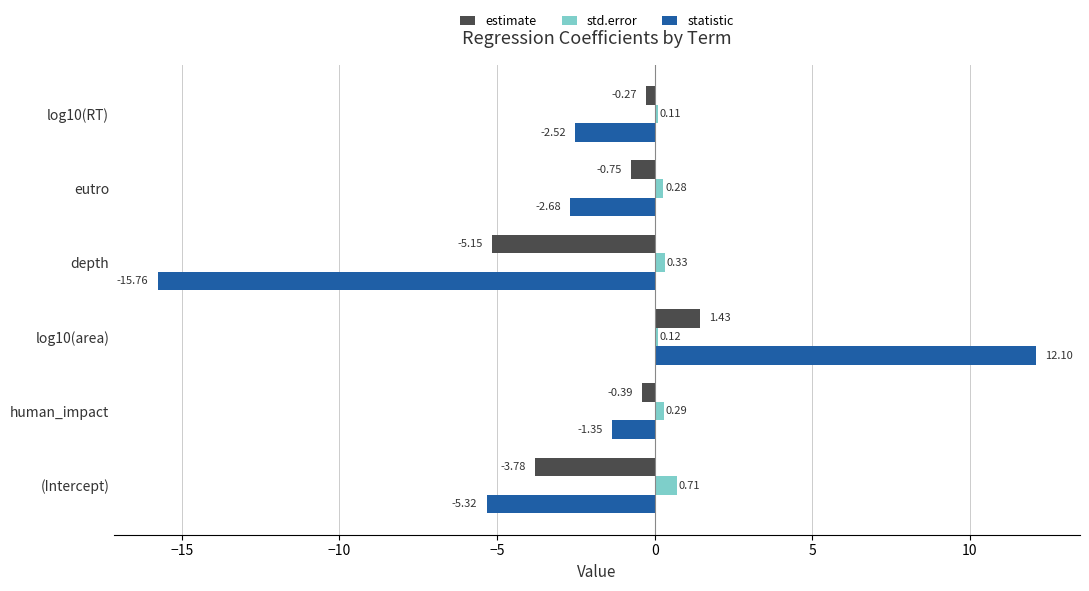

At human_impact, list the series in order from largest to smallest.

std.error, estimate, statistic